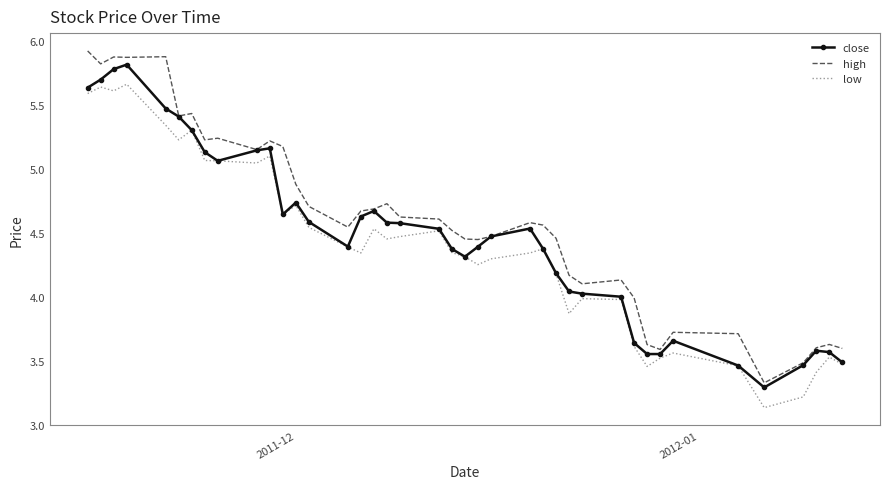

Which series has the widest spread of values?

high